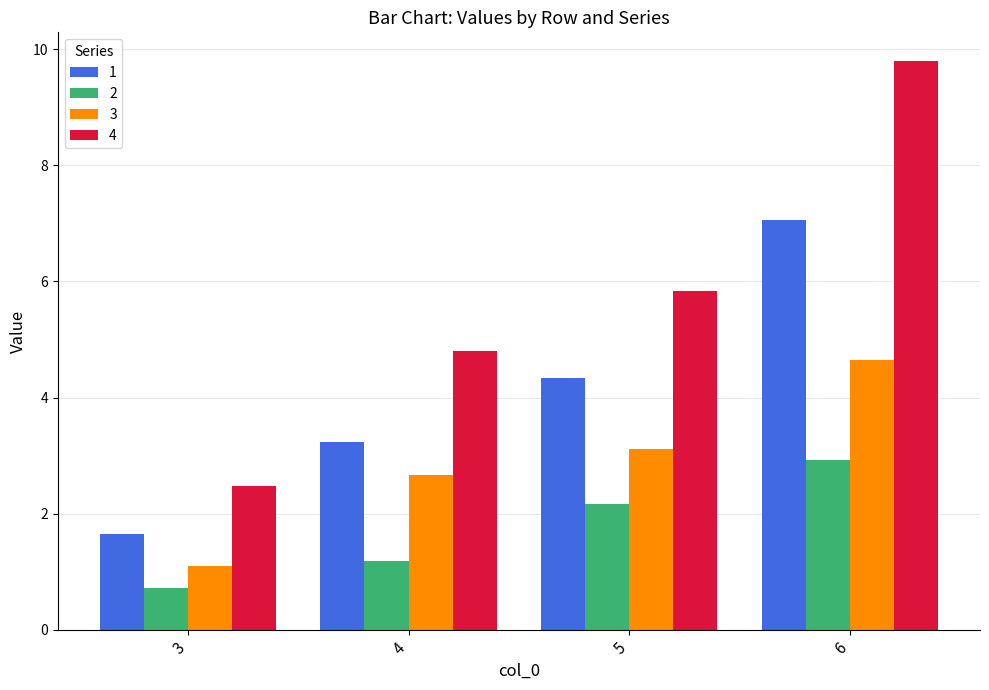

At which label is 4 closest to 6?

5